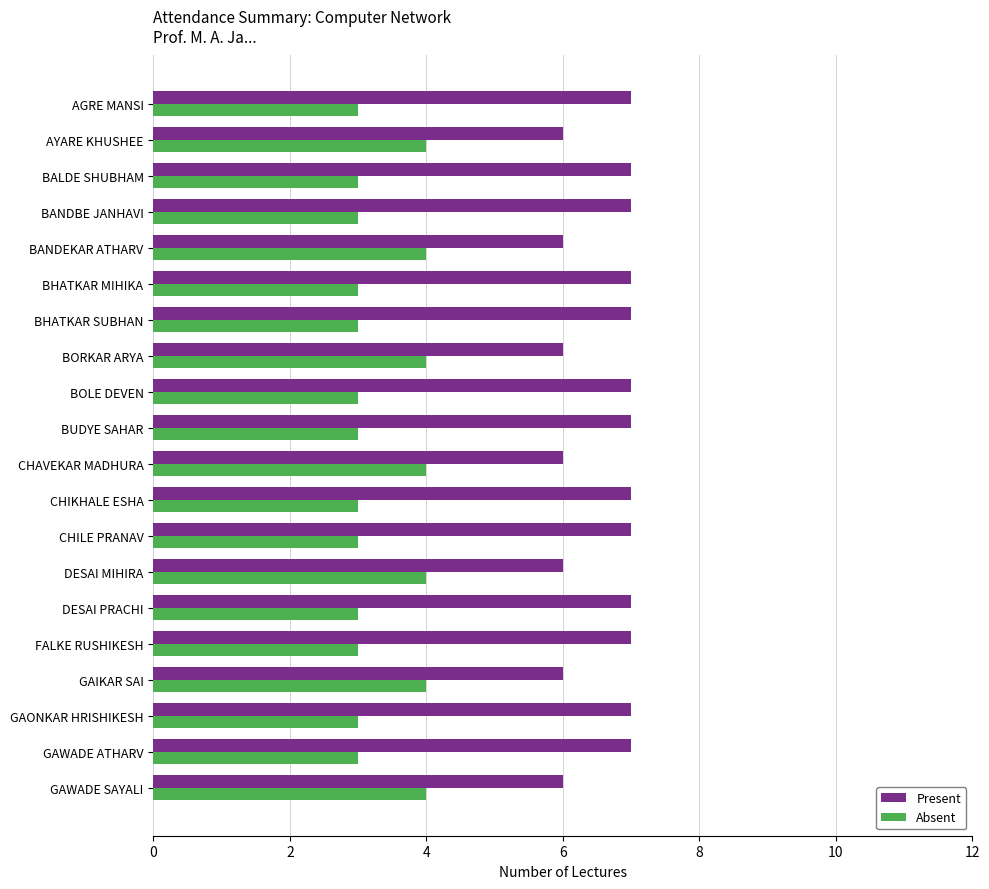

What is the sum of the Present values at BHATKAR SUBHAN and BORKAR ARYA?

13